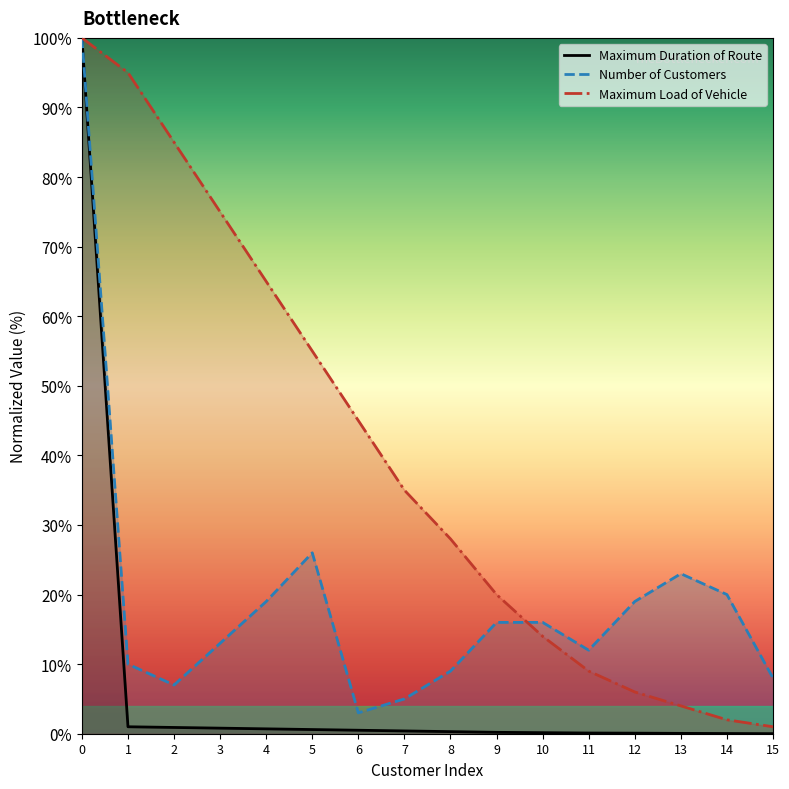

What value does the Maximum Load of Vehicle series have at 13?

4.0